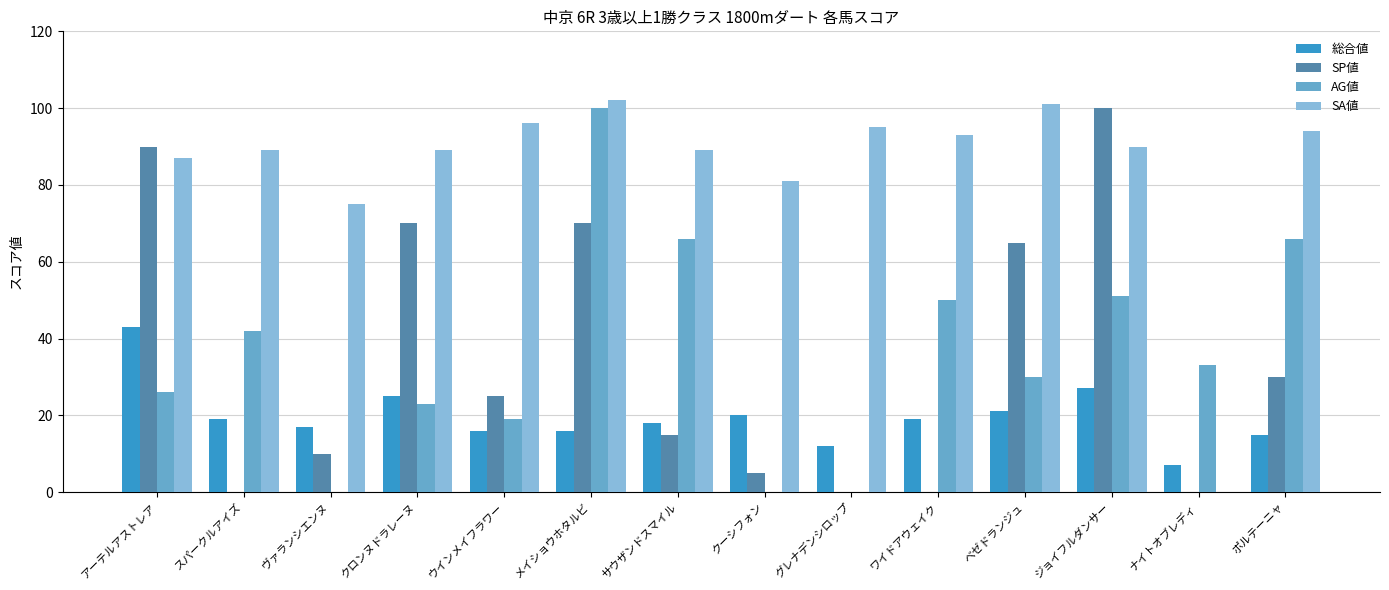

What is the greatest value displayed?

102